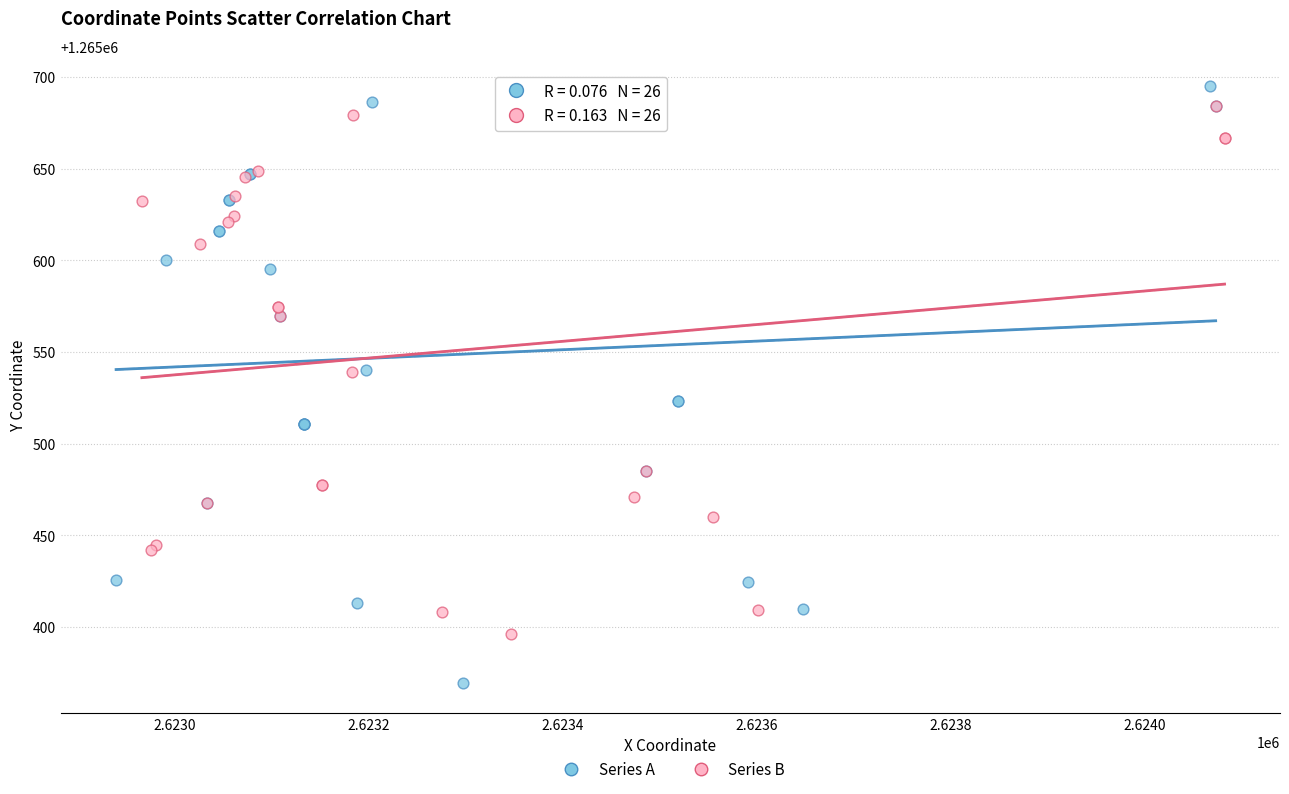

Which series reaches the minimum Y coordinate?

Series A